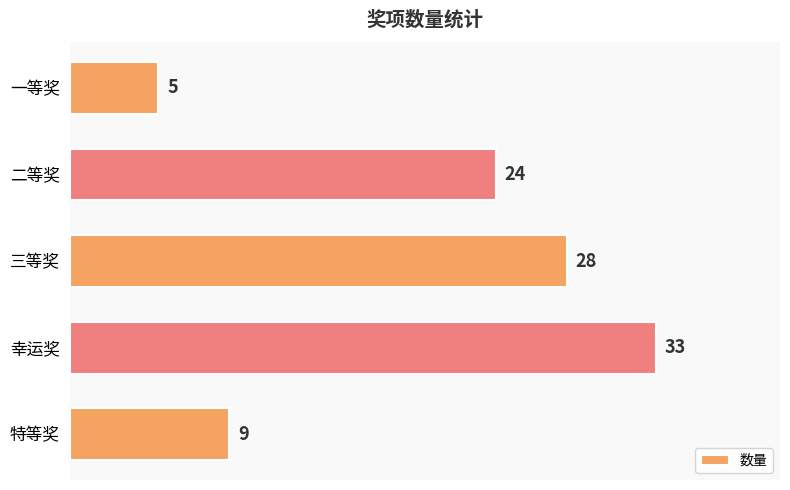

The chart shows a value of 24 at 二等奖. True or false?

True